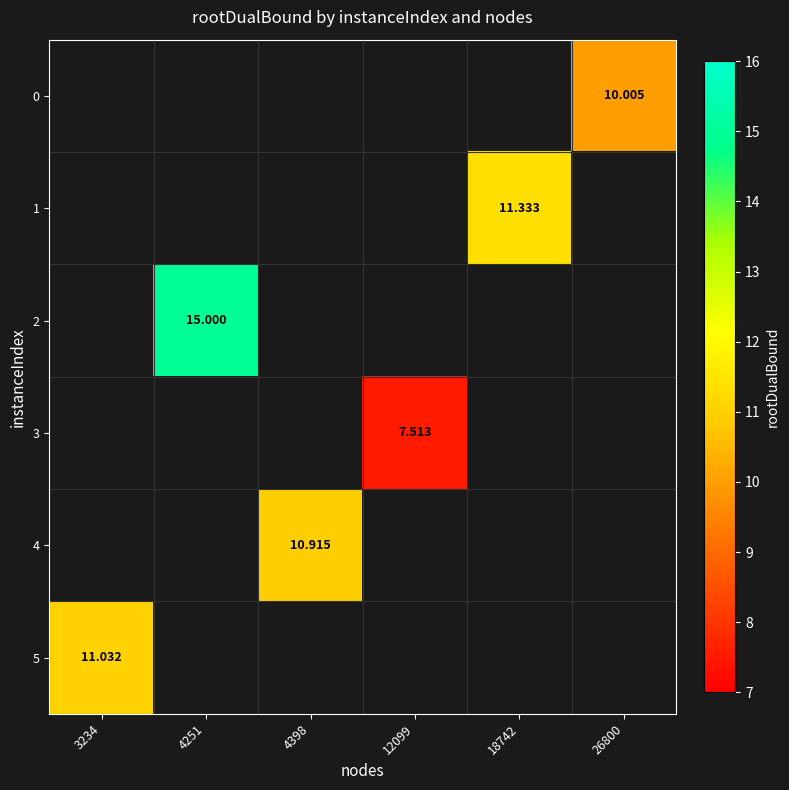

Count the number of categories in the chart.

6